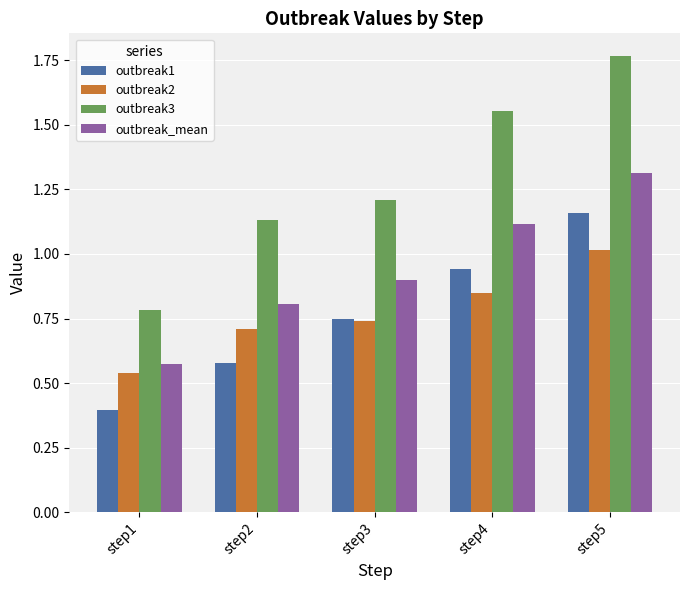

True or false: outbreak3 has a value of 2.4 at step4.

False